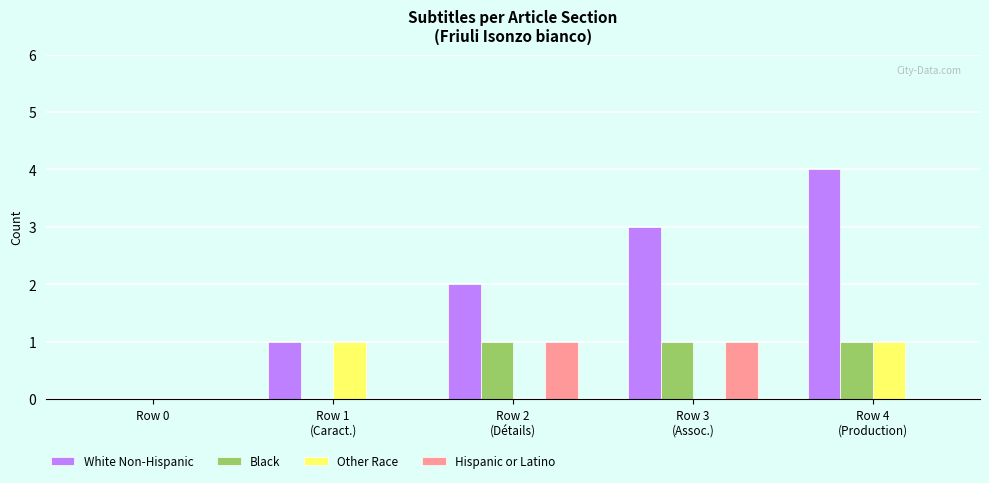

The Hispanic or Latino series shows 1 at Row 0. True or false?

False